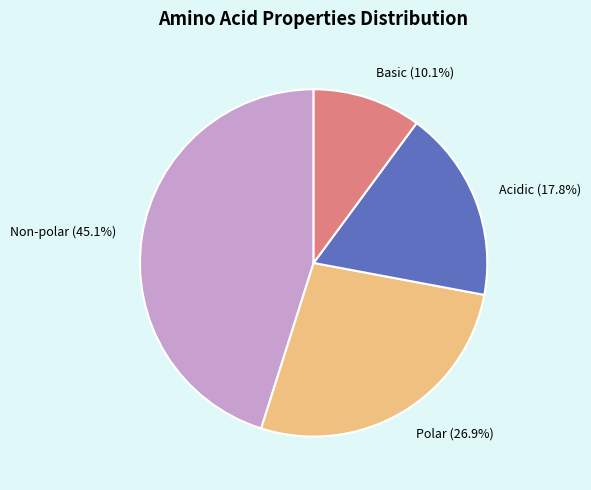

How much of the chart is everything except Acidic?

82.2%